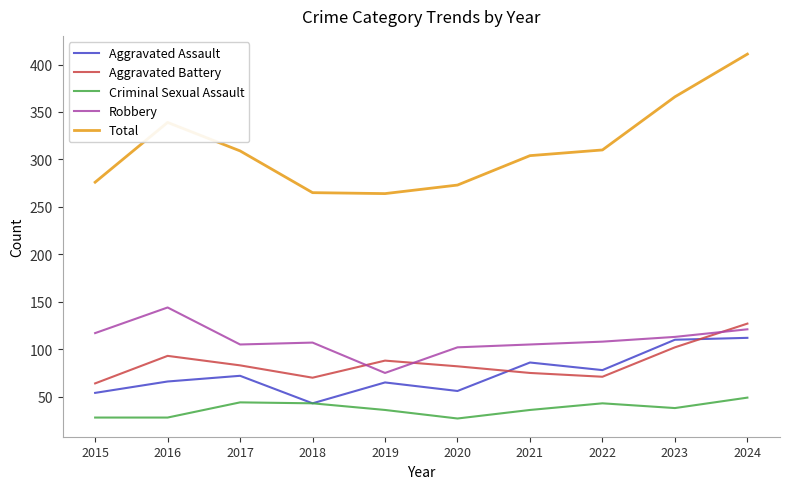

Rank the series by their maximum value, from highest to lowest.

Total, Robbery, Aggravated Battery, Aggravated Assault, Criminal Sexual Assault